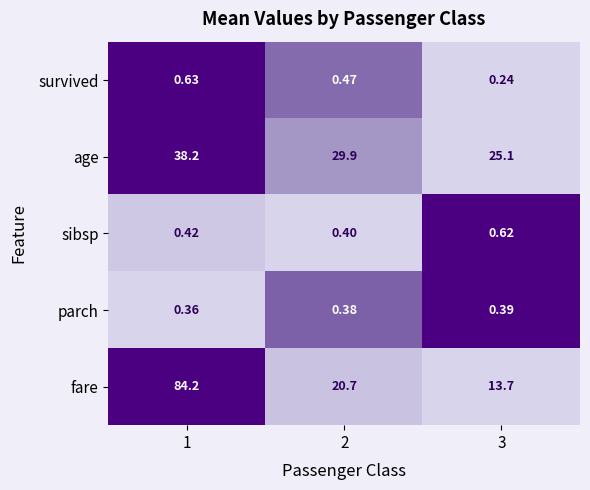

What is the difference between the highest and lowest values at 2?

29.5